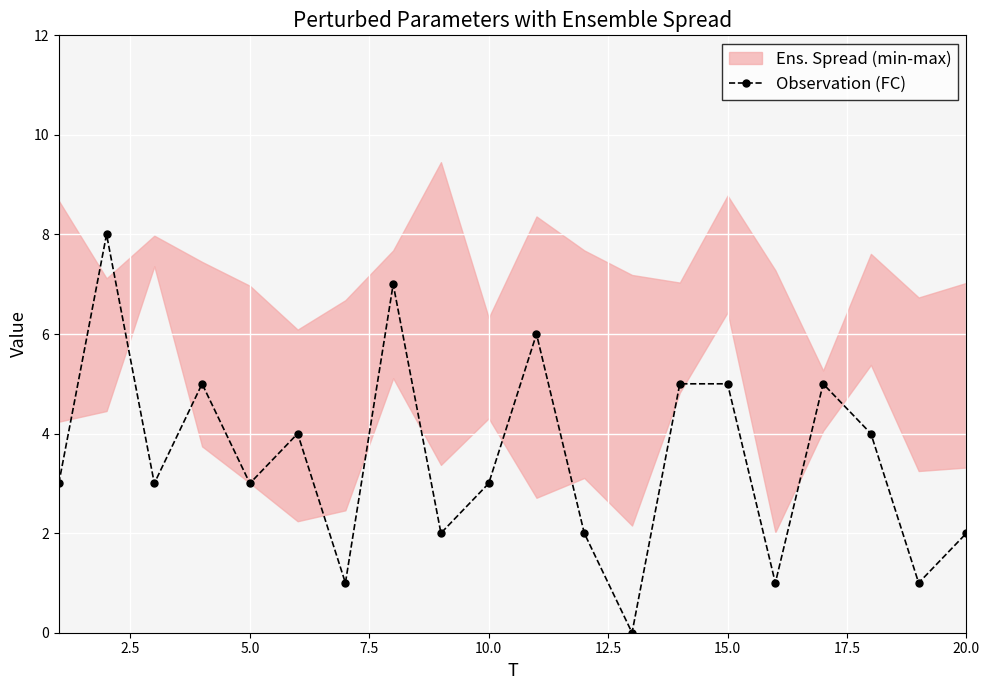

Is it true that Observation (FC) equals 5 at 15.0?

True